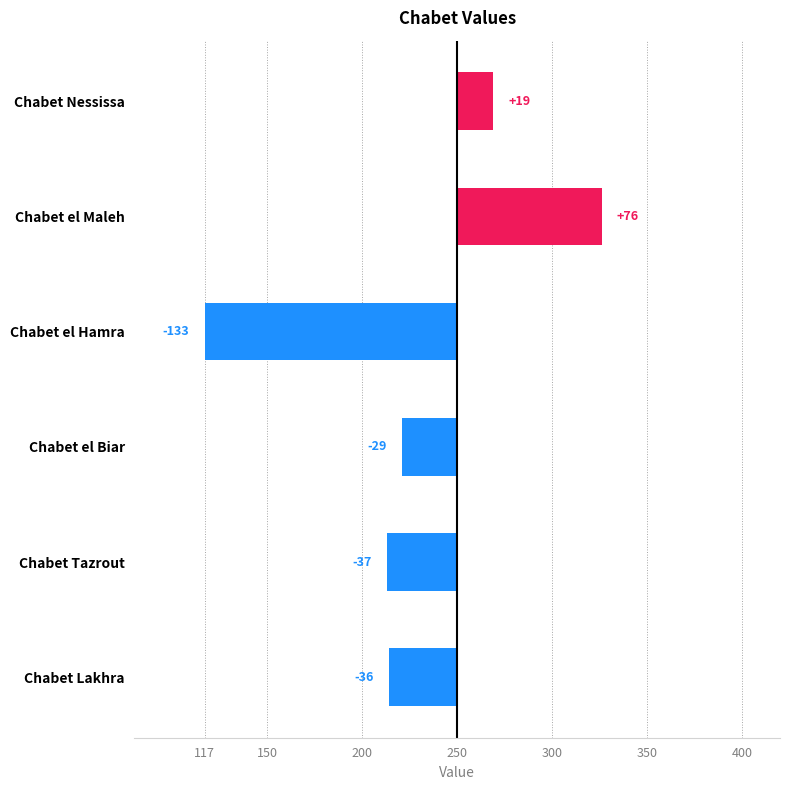

Read the value at Chabet Nessissa, to the nearest 5.

20